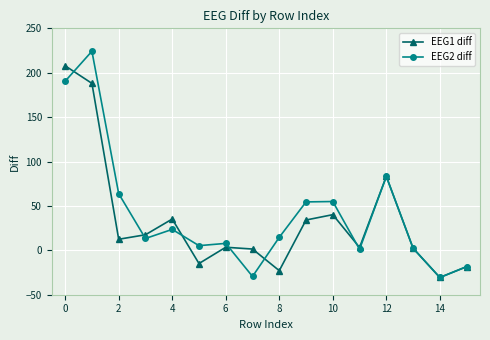

List the series in order of their peak value, highest first.

EEG2 diff, EEG1 diff